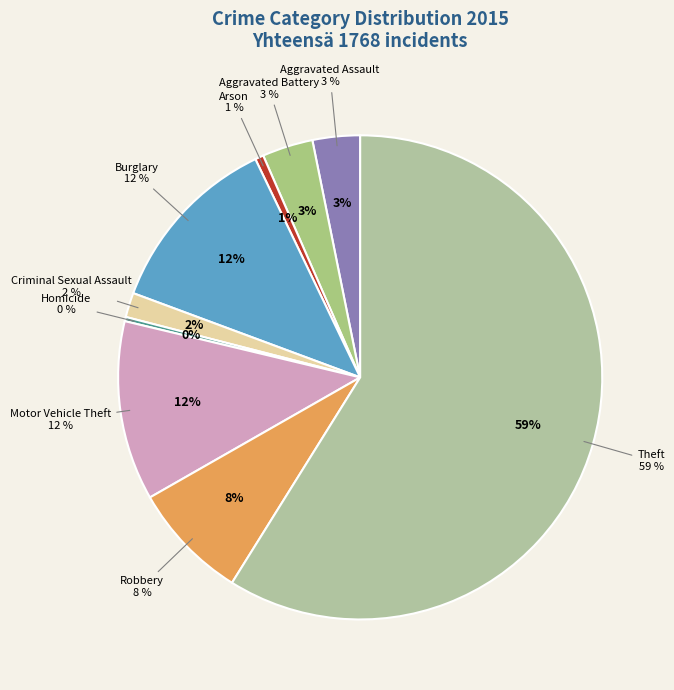

What percentage is the Motor Vehicle Theft slice, to the nearest percent?

12%